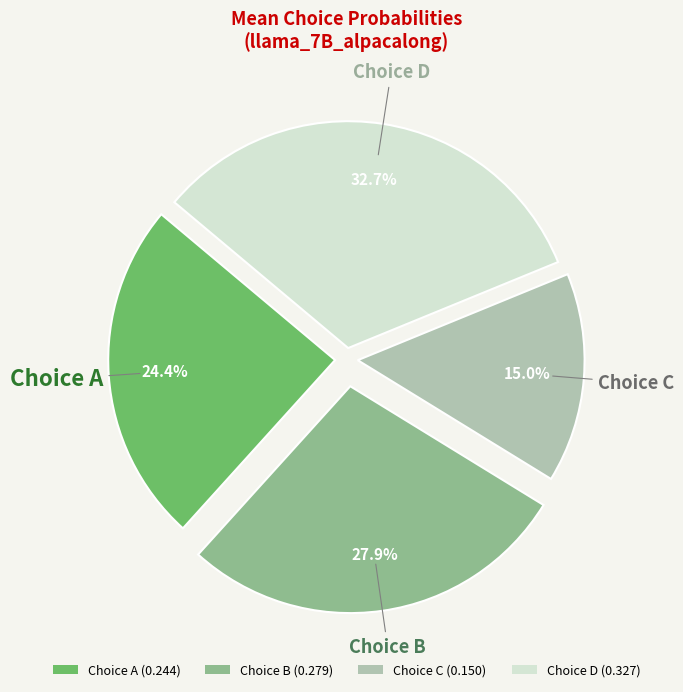

How many segments does this pie chart have?

4